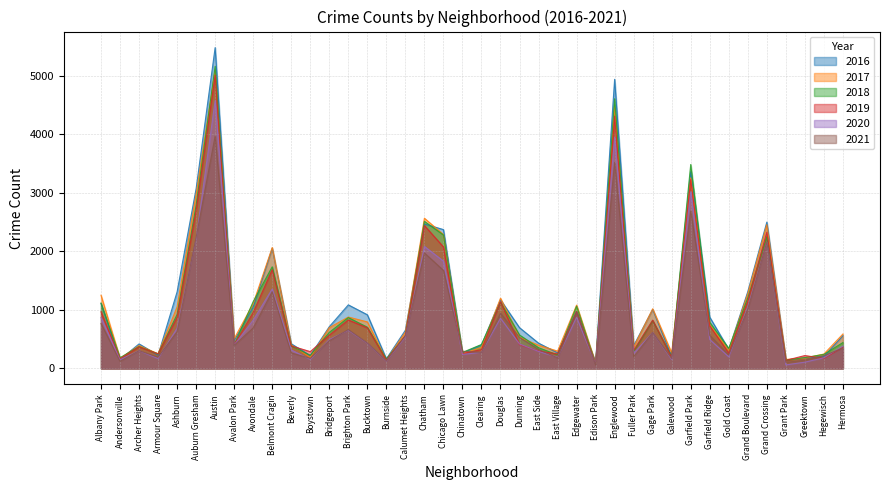

True or false: 2019 has more than 1 interior local peaks.

True